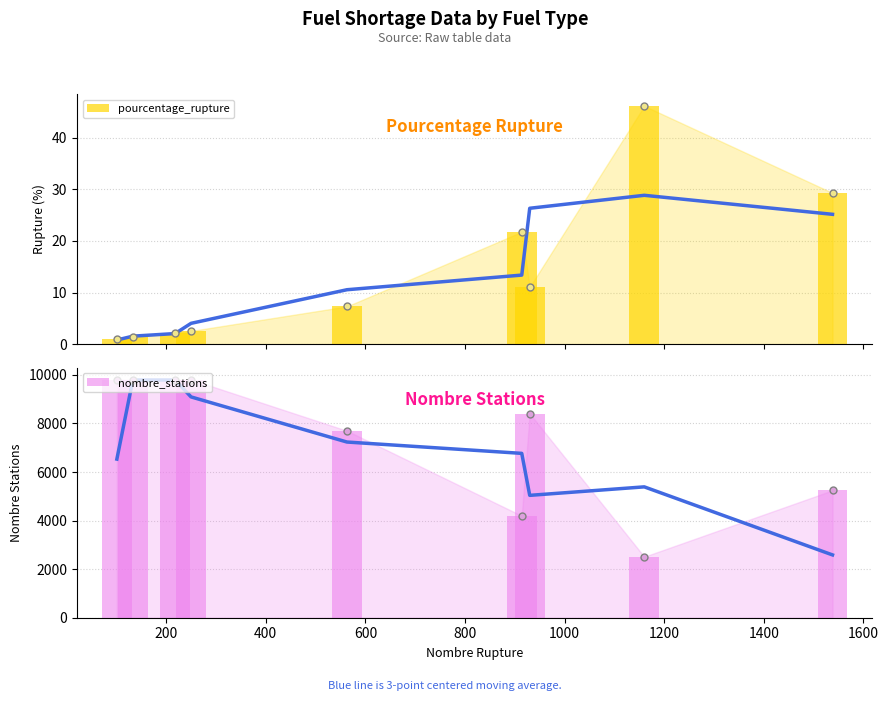

Which series has the largest range (max minus min)?

nombre_stations